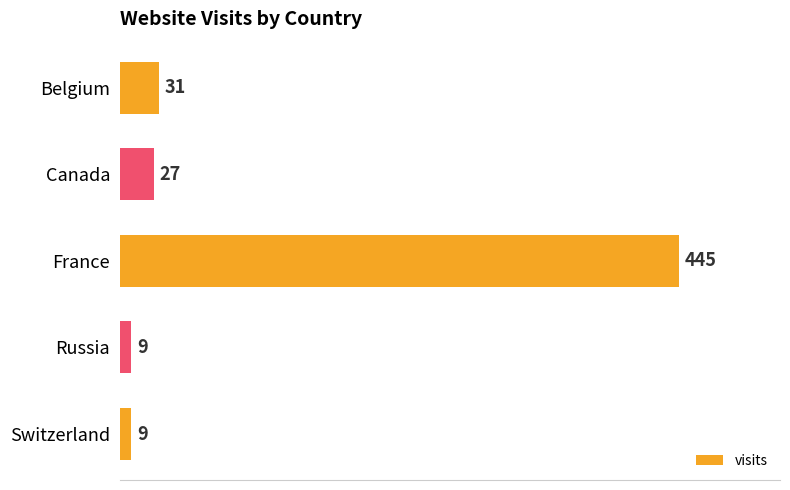

What is the maximum value shown in the chart?

445